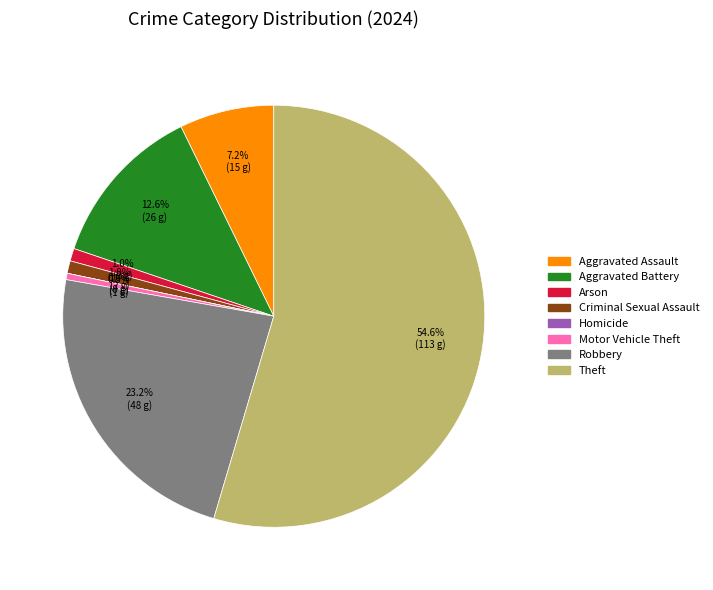

Is it true that Theft is 55% of the pie?

True